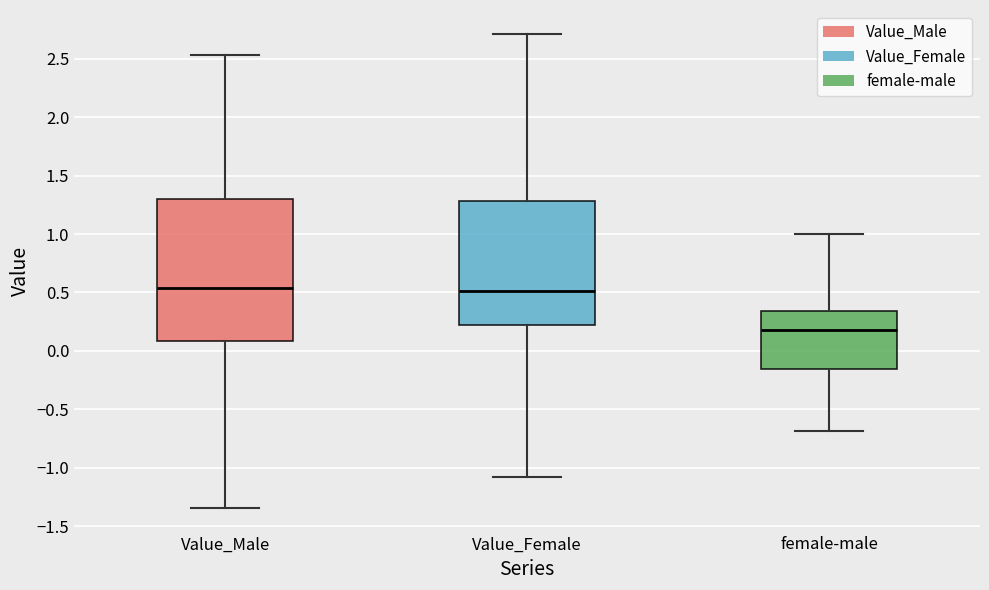

Where does the lower whisker of the box for Value_Male end on the y-axis? The values are not printed on the chart, so give them approximately, as read against the axis.

-1.35